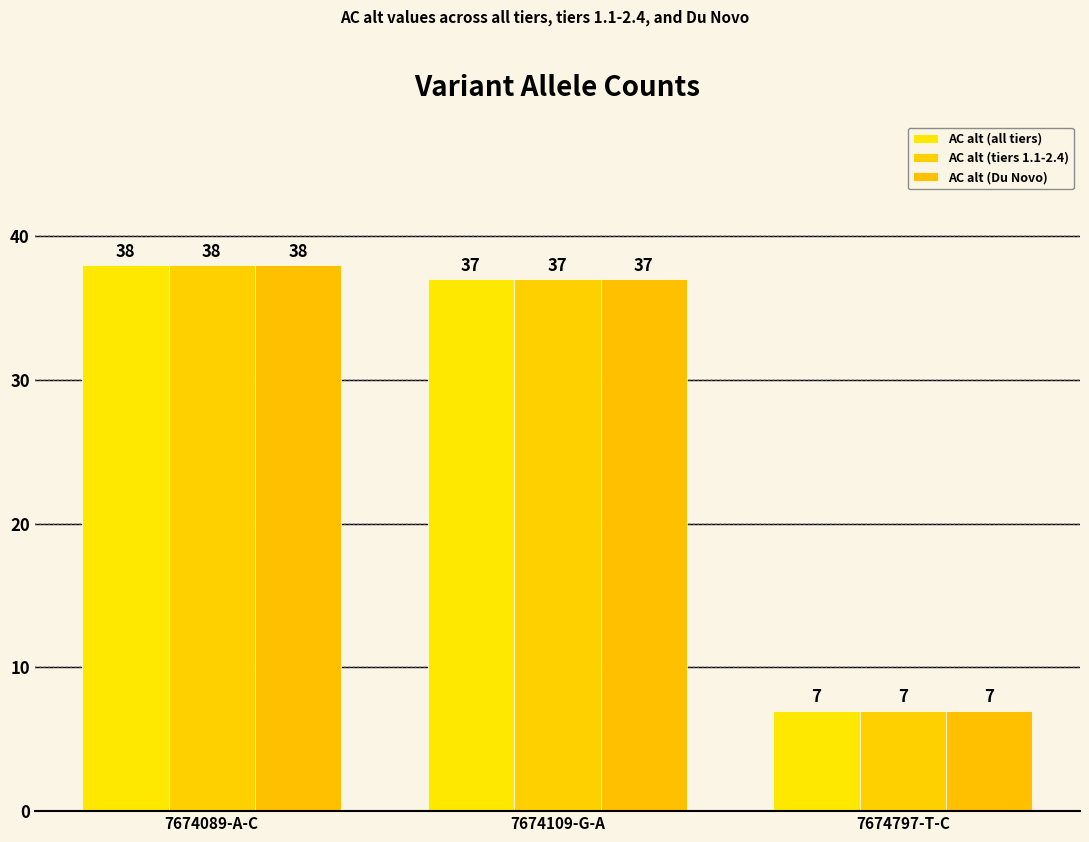

What is the difference between the AC alt (all tiers) values at 7674109-G-A and 7674797-T-C?

30